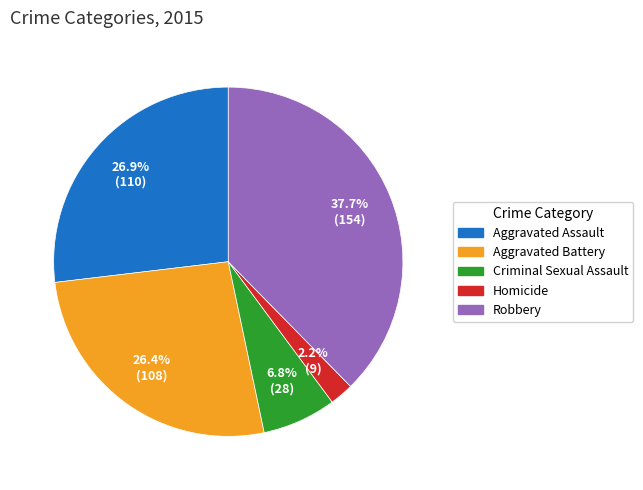

Count the number of slices in the pie.

5